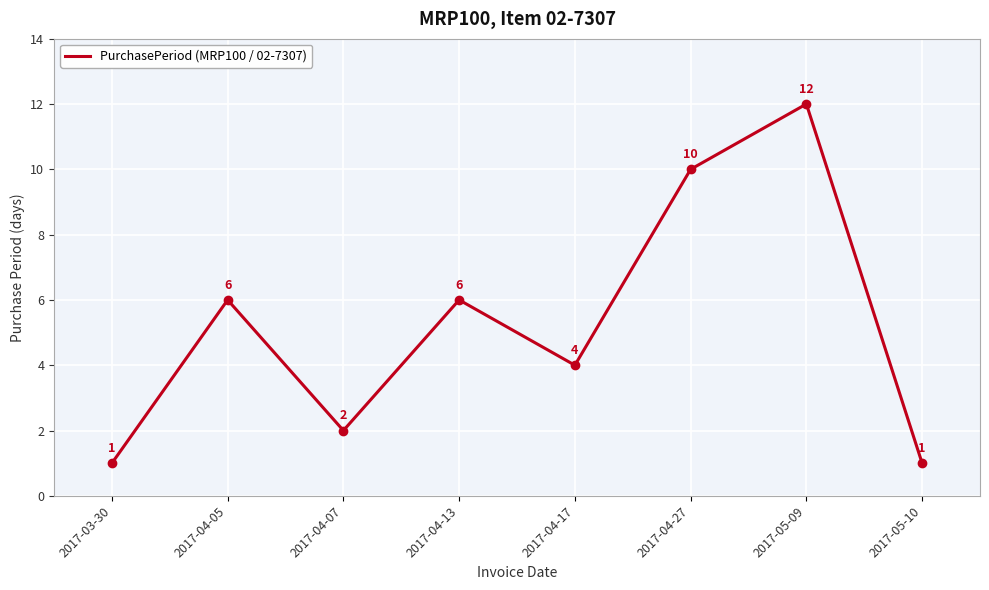

Does the chart have visible grid lines?

Yes